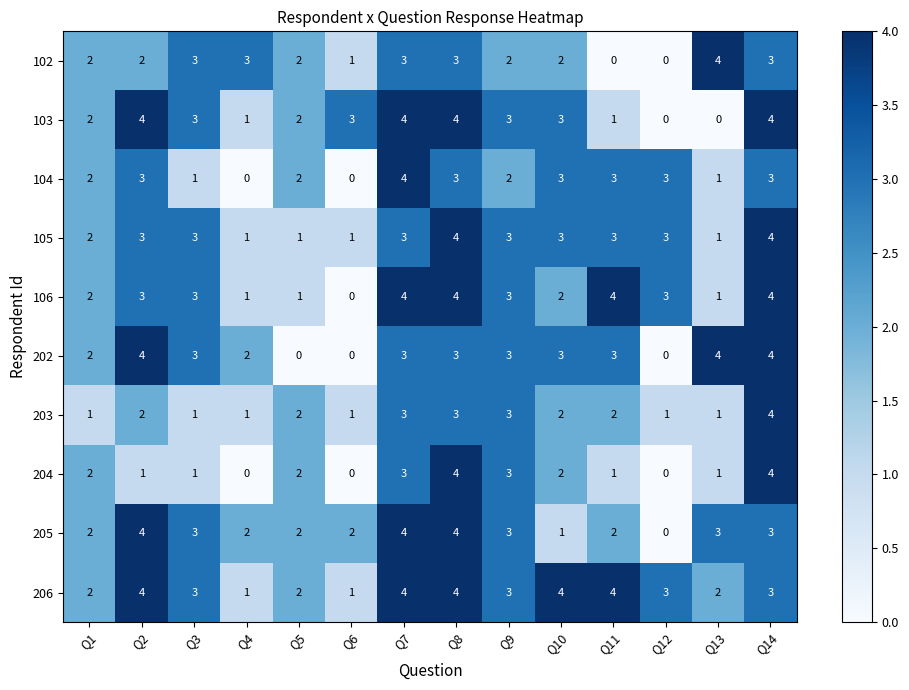

What is the maximum value shown in the chart?

4